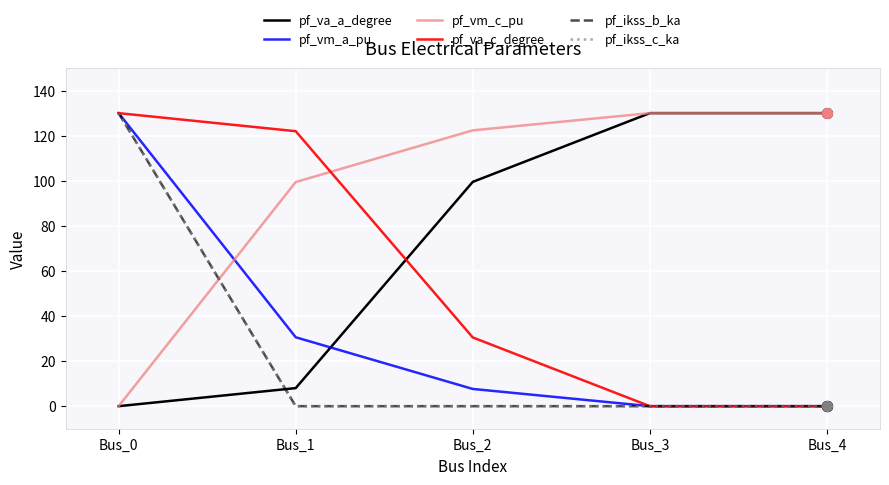

Which series has the largest total across all categories?

pf_vm_c_pu